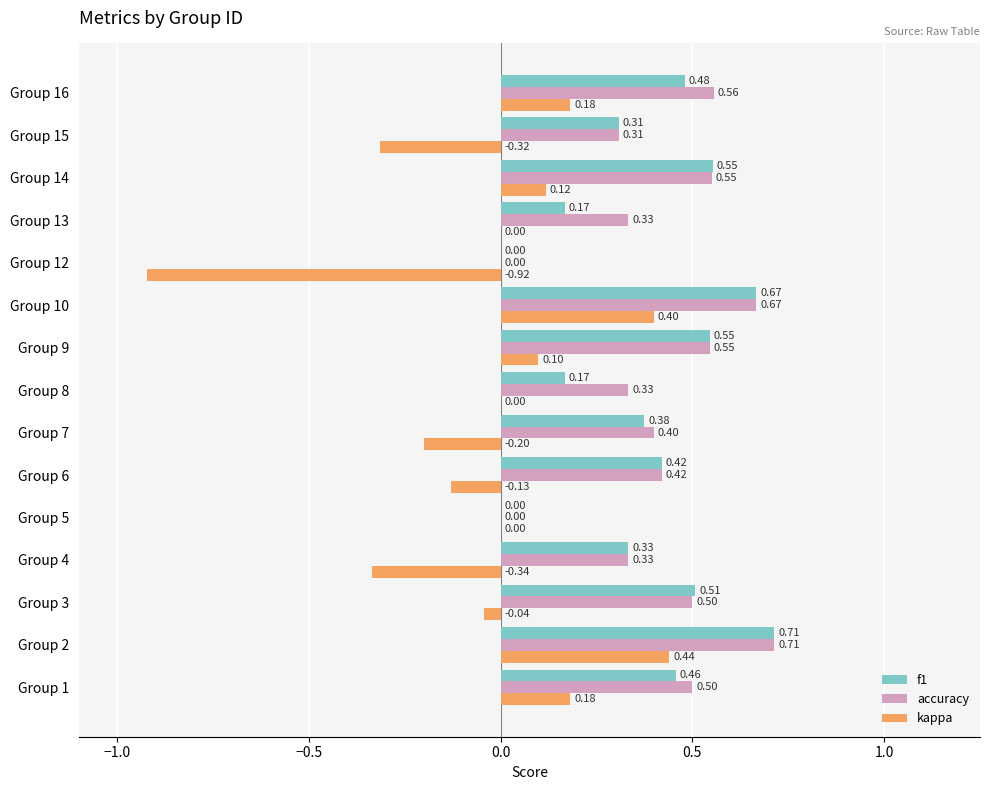

Between Group 4 and Group 7, which series saw the biggest shift?

kappa